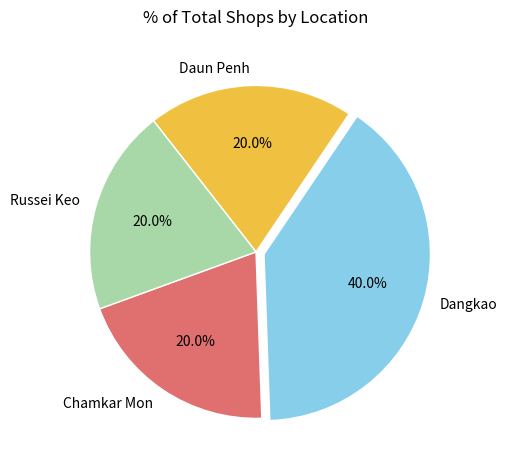

What percentage do Daun Penh and Chamkar Mon together represent?

40.0%